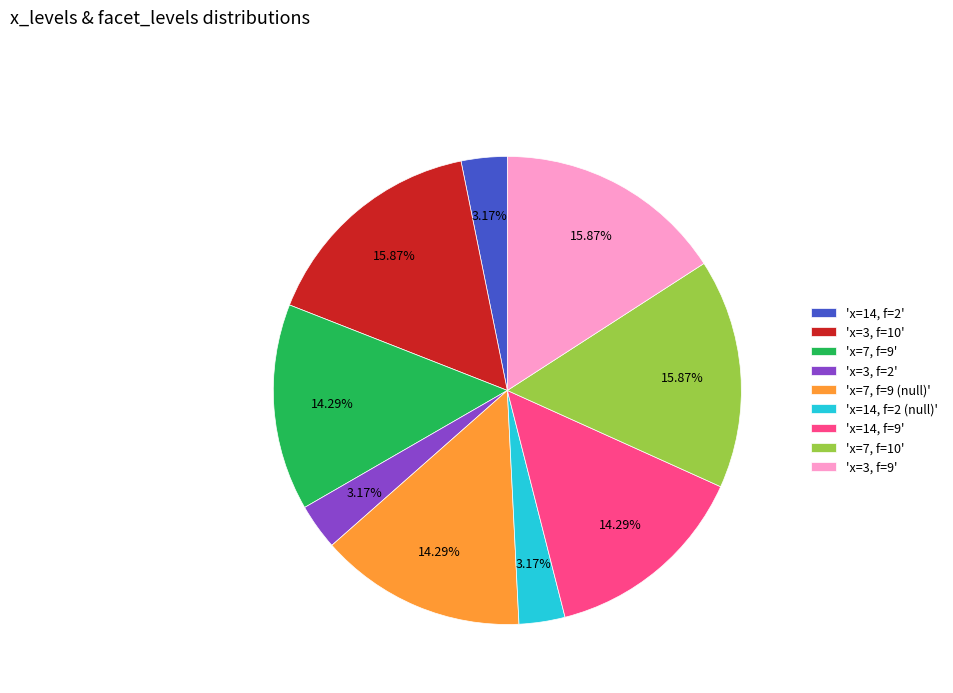

Does any single category account for the majority?

No